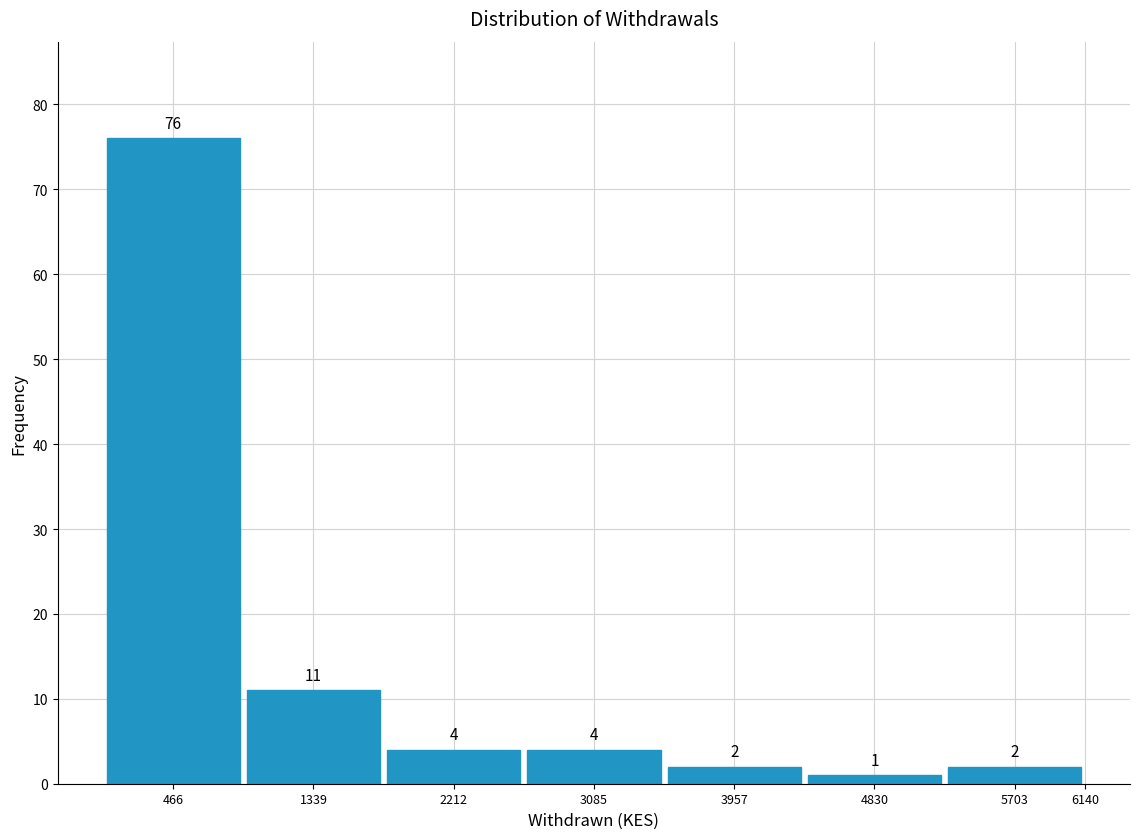

Over which range of the x-axis is the bar tallest?

50 to 900